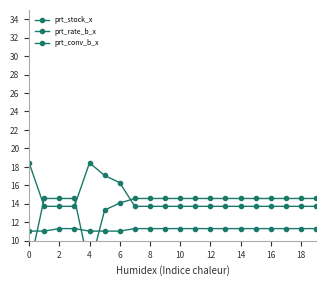

What is the difference between the maximum and minimum values in the prt_rate_b_x series?

4.7